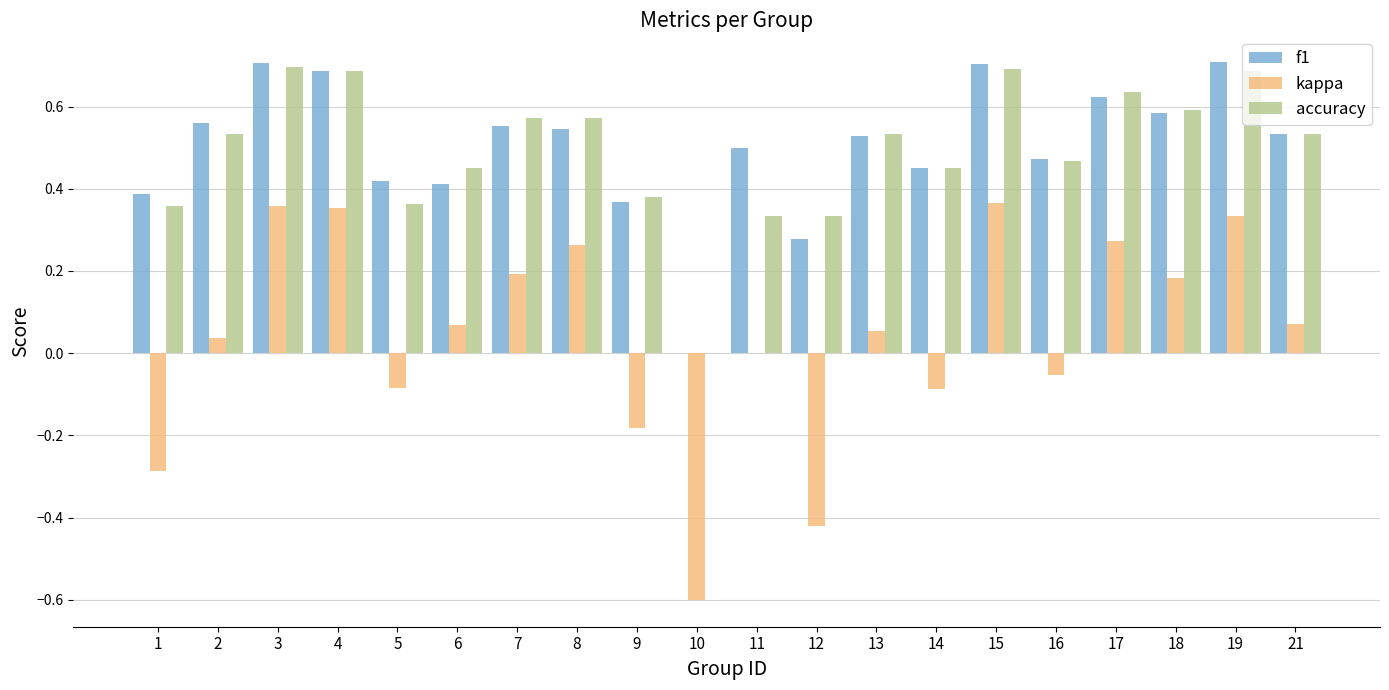

Where does the kappa series first go above 0?

2